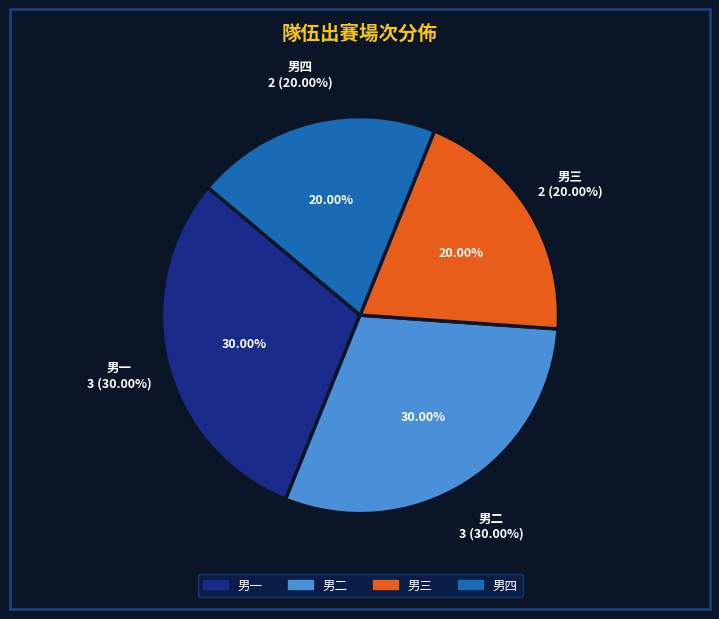

How many slices are in this pie chart?

4